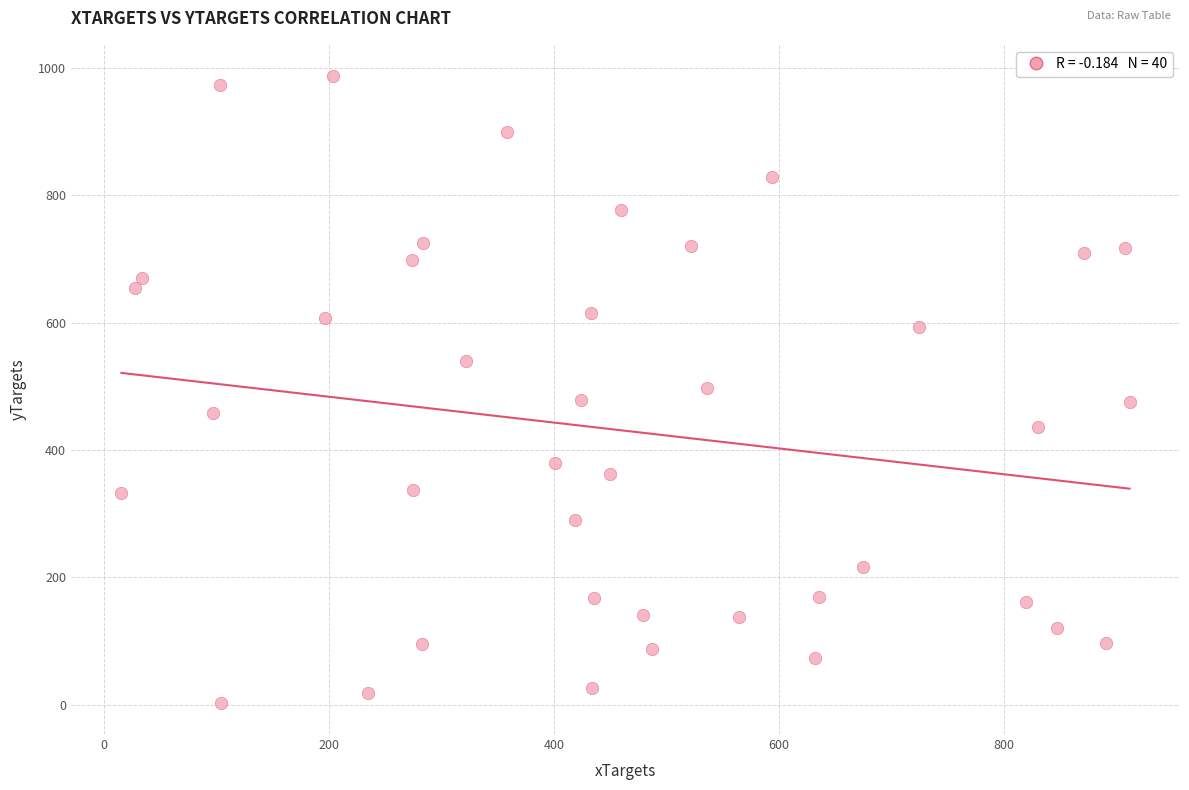

What is the range of X values (max minus min)?

895.9